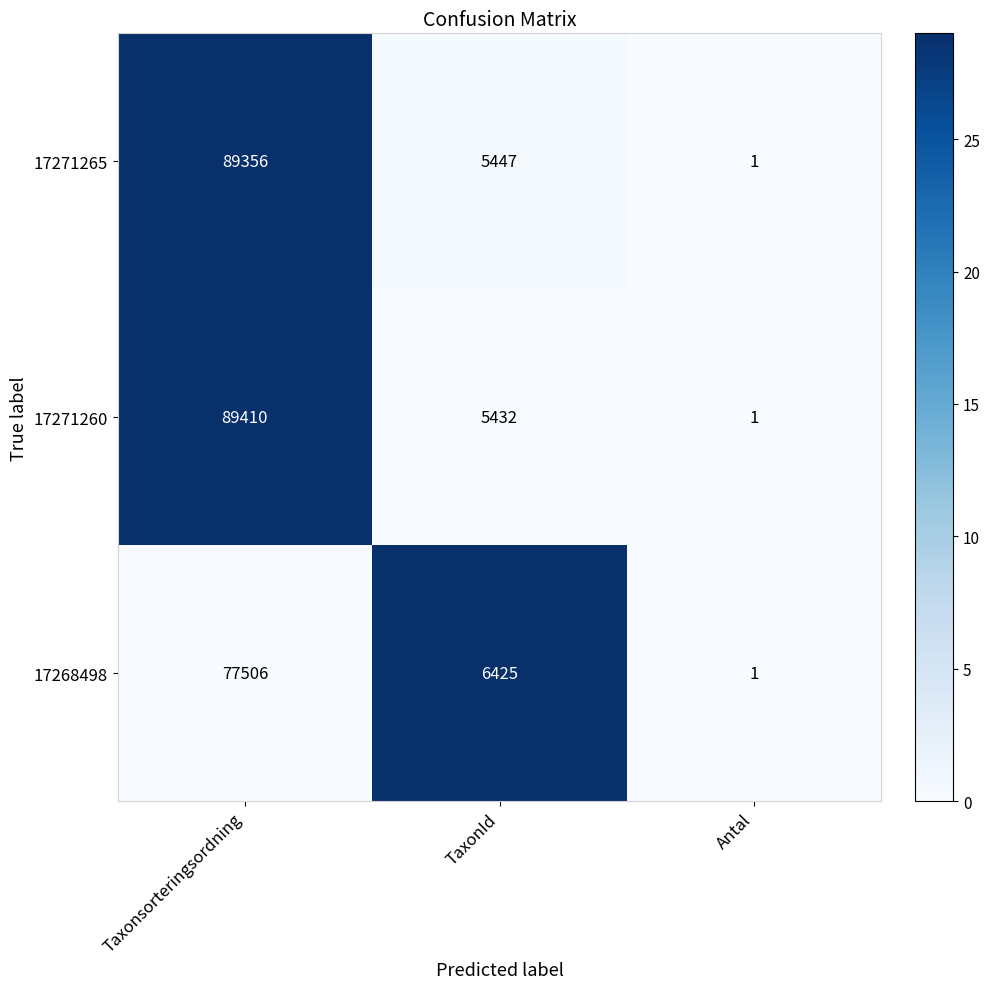

Which series has the largest total across all categories?

17271260